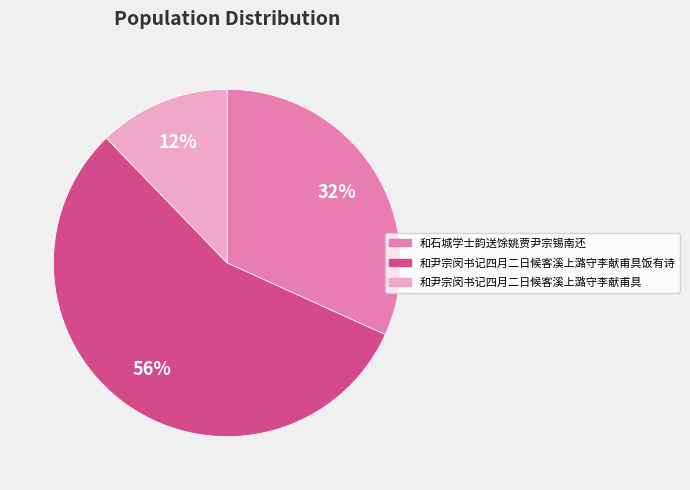

To the nearest percent, what is the average slice percentage?

33%